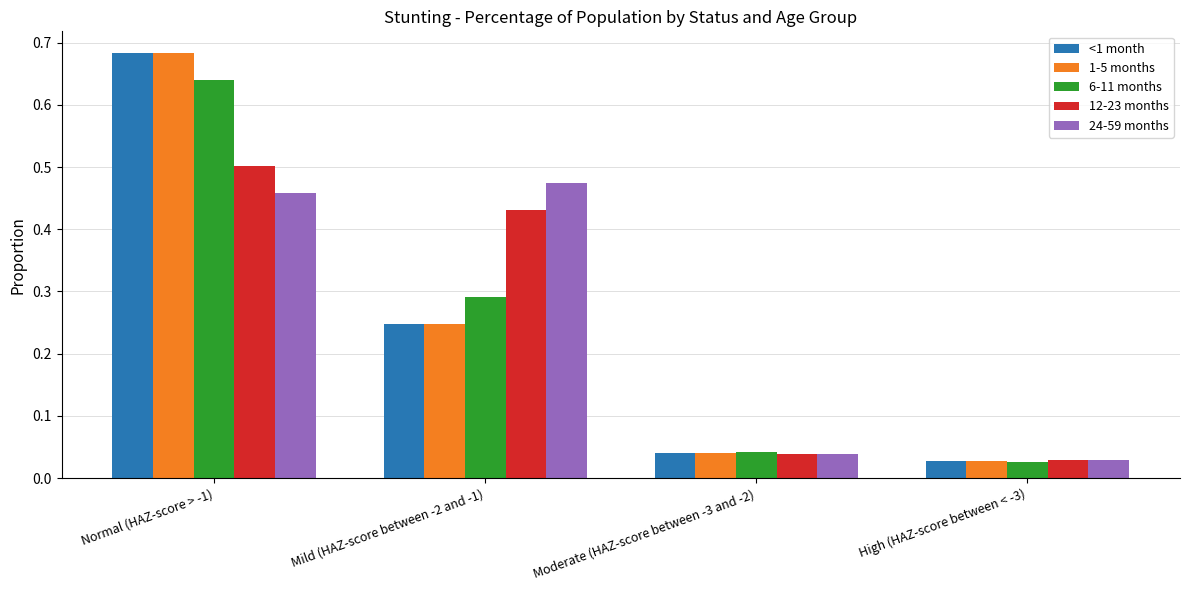

Which category has the highest value in the 12-23 months series?

Normal (HAZ-score > -1)